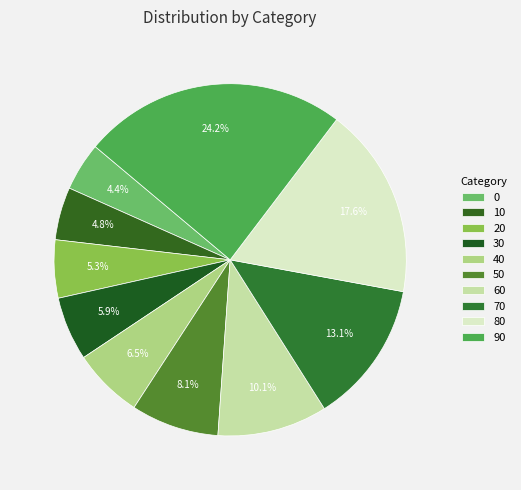

The 70 slice represents 2% of the pie. True or false?

False